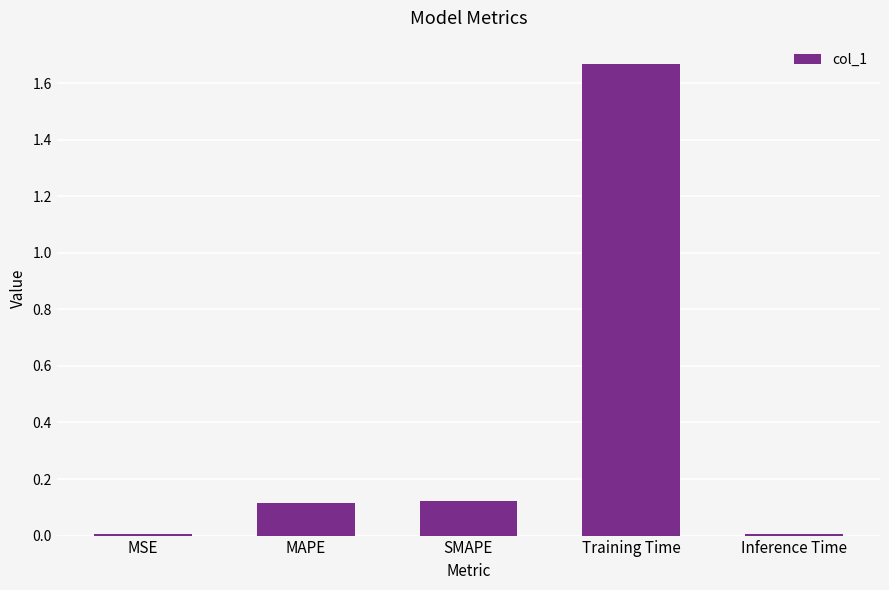

The chart shows a value of 0.0 at Inference Time. True or false?

True